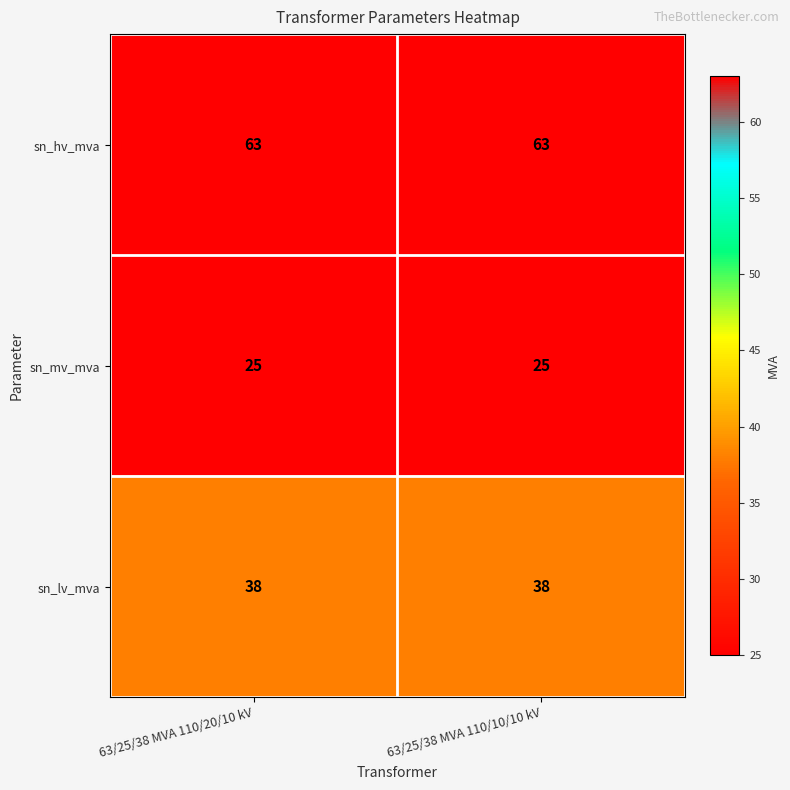

What is the sum of all sn_hv_mva values?

126